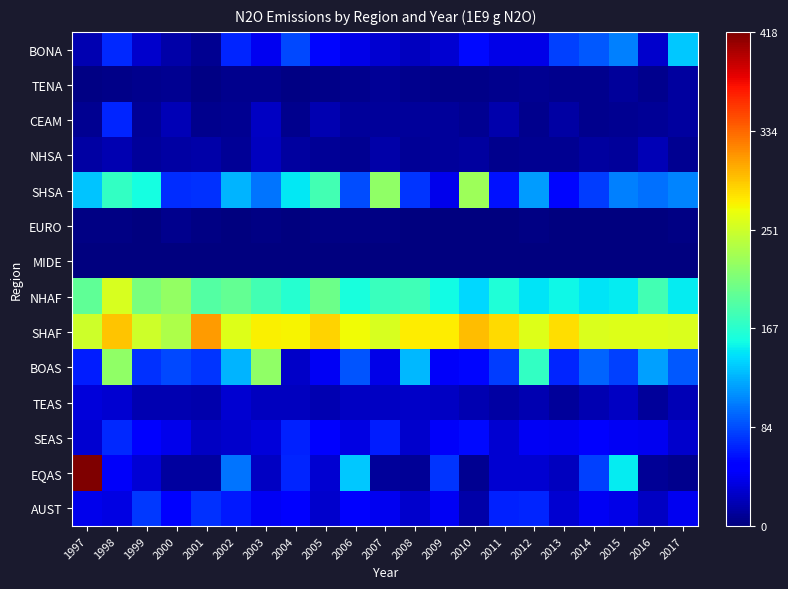

Reading left to right, transcribe all the data shown in this chart.

BONA: 1997=0.0	1998=0.2	1999=0.1	2000=0.0	2001=0.0	2002=0.2	2003=0.1	2004=0.2	2005=0.1	2006=0.1	2007=0.1	2008=0.1	2009=0.1	2010=0.1	2011=0.1	2012=0.1	2013=0.2	2014=0.2	2015=0.3	2016=0.1	2017=0.3
TENA: 1997=0.0	1998=0.0	1999=0.0	2000=0.0	2001=0.0	2002=0.0	2003=0.0	2004=0.0	2005=0.0	2006=0.0	2007=0.0	2008=0.0	2009=0.0	2010=0.0	2011=0.0	2012=0.0	2013=0.0	2014=0.0	2015=0.0	2016=0.0	2017=0.0
CEAM: 1997=0.0	1998=0.2	1999=0.0	2000=0.1	2001=0.0	2002=0.0	2003=0.1	2004=0.0	2005=0.0	2006=0.0	2007=0.0	2008=0.0	2009=0.0	2010=0.0	2011=0.0	2012=0.0	2013=0.0	2014=0.0	2015=0.0	2016=0.0	2017=0.0
NHSA: 1997=0.0	1998=0.0	1999=0.0	2000=0.0	2001=0.0	2002=0.0	2003=0.1	2004=0.0	2005=0.0	2006=0.0	2007=0.0	2008=0.0	2009=0.0	2010=0.0	2011=0.0	2012=0.0	2013=0.0	2014=0.0	2015=0.0	2016=0.0	2017=0.0
SHSA: 1997=0.3	1998=0.4	1999=0.4	2000=0.2	2001=0.2	2002=0.3	2003=0.2	2004=0.4	2005=0.4	2006=0.2	2007=0.5	2008=0.2	2009=0.1	2010=0.5	2011=0.1	2012=0.3	2013=0.1	2014=0.2	2015=0.3	2016=0.2	2017=0.3
EURO: 1997=0.0	1998=0.0	1999=0.0	2000=0.0	2001=0.0	2002=0.0	2003=0.0	2004=0.0	2005=0.0	2006=0.0	2007=0.0	2008=0.0	2009=0.0	2010=0.0	2011=0.0	2012=0.0	2013=0.0	2014=0.0	2015=0.0	2016=0.0	2017=0.0
MIDE: 1997=0.0	1998=0.0	1999=0.0	2000=0.0	2001=0.0	2002=0.0	2003=0.0	2004=0.0	2005=0.0	2006=0.0	2007=0.0	2008=0.0	2009=0.0	2010=0.0	2011=0.0	2012=0.0	2013=0.0	2014=0.0	2015=0.0	2016=0.0	2017=0.0
NHAF: 1997=0.5	1998=0.6	1999=0.5	2000=0.5	2001=0.4	2002=0.5	2003=0.4	2004=0.4	2005=0.5	2006=0.4	2007=0.4	2008=0.4	2009=0.4	2010=0.3	2011=0.4	2012=0.3	2013=0.4	2014=0.3	2015=0.4	2016=0.4	2017=0.4
SHAF: 1997=0.6	1998=0.7	1999=0.6	2000=0.6	2001=0.7	2002=0.6	2003=0.7	2004=0.7	2005=0.7	2006=0.6	2007=0.6	2008=0.7	2009=0.7	2010=0.7	2011=0.7	2012=0.6	2013=0.7	2014=0.6	2015=0.6	2016=0.6	2017=0.6
BOAS: 1997=0.2	1998=0.5	1999=0.2	2000=0.2	2001=0.2	2002=0.3	2003=0.5	2004=0.1	2005=0.1	2006=0.2	2007=0.1	2008=0.3	2009=0.1	2010=0.1	2011=0.2	2012=0.4	2013=0.2	2014=0.2	2015=0.2	2016=0.3	2017=0.2
TEAS: 1997=0.1	1998=0.1	1999=0.0	2000=0.0	2001=0.0	2002=0.1	2003=0.1	2004=0.1	2005=0.0	2006=0.1	2007=0.1	2008=0.1	2009=0.1	2010=0.0	2011=0.0	2012=0.0	2013=0.0	2014=0.0	2015=0.1	2016=0.0	2017=0.1
SEAS: 1997=0.1	1998=0.2	1999=0.1	2000=0.1	2001=0.1	2002=0.1	2003=0.1	2004=0.2	2005=0.1	2006=0.1	2007=0.2	2008=0.1	2009=0.1	2010=0.1	2011=0.1	2012=0.1	2013=0.1	2014=0.1	2015=0.1	2016=0.1	2017=0.1
EQAS: 1997=1.0	1998=0.1	1999=0.1	2000=0.0	2001=0.0	2002=0.2	2003=0.1	2004=0.2	2005=0.1	2006=0.3	2007=0.0	2008=0.0	2009=0.2	2010=0.0	2011=0.1	2012=0.1	2013=0.1	2014=0.2	2015=0.4	2016=0.0	2017=0.0
AUST: 1997=0.1	1998=0.1	1999=0.2	2000=0.1	2001=0.2	2002=0.2	2003=0.1	2004=0.1	2005=0.1	2006=0.1	2007=0.1	2008=0.1	2009=0.1	2010=0.0	2011=0.2	2012=0.2	2013=0.1	2014=0.1	2015=0.1	2016=0.1	2017=0.1